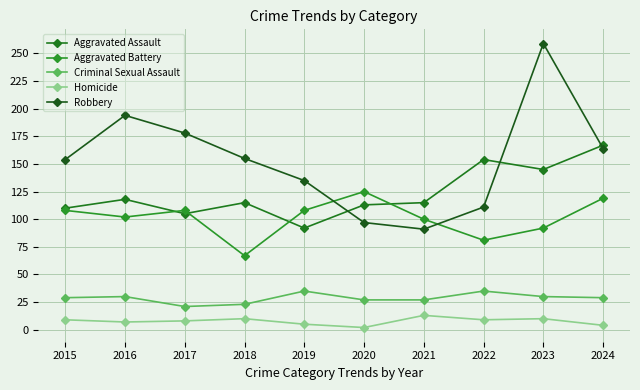

Does the chart display data point markers on the line(s)?

Yes